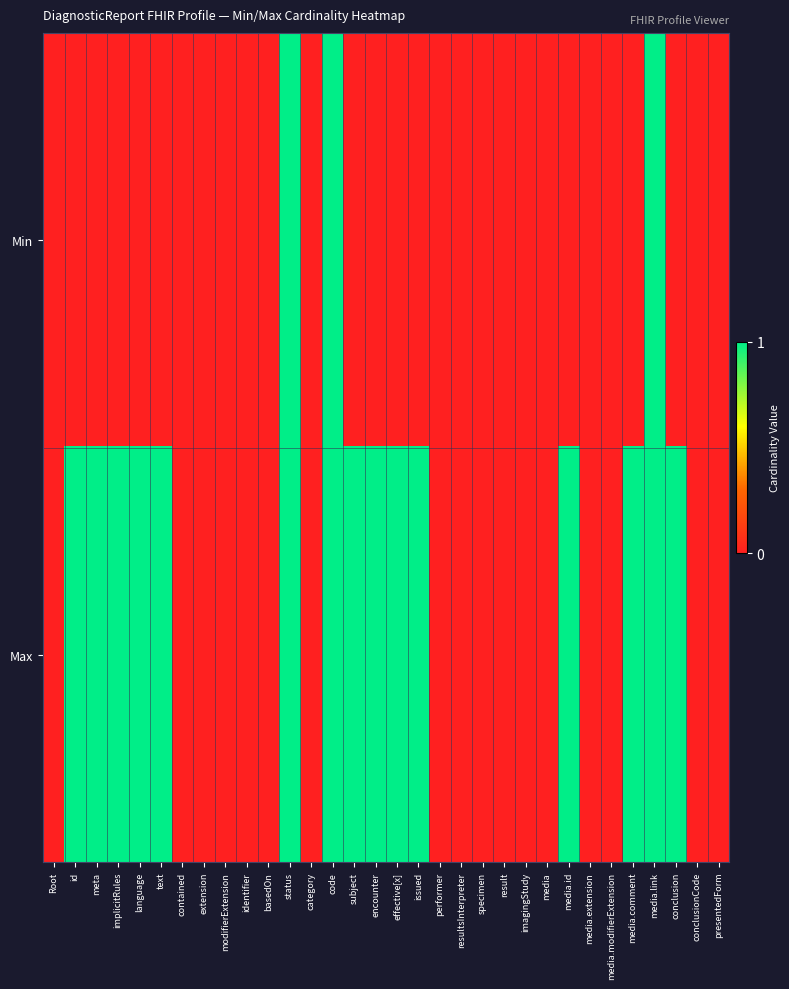

Which has a higher value, media.id or text?

media.id